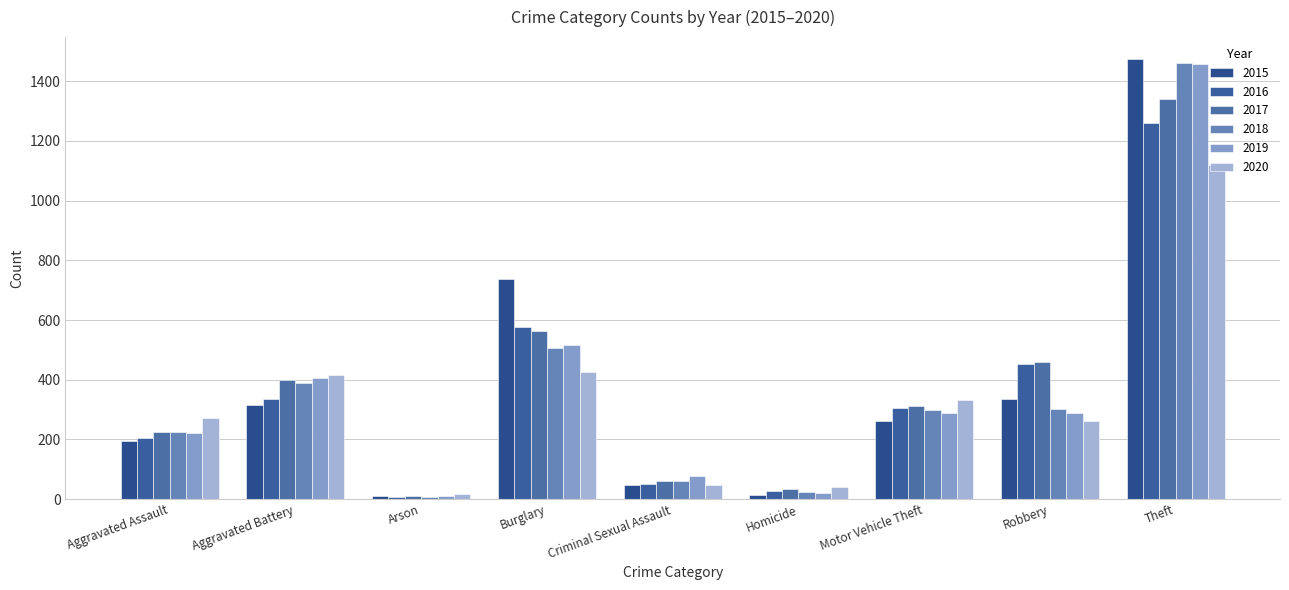

Which series has the largest range (max minus min)?

2015